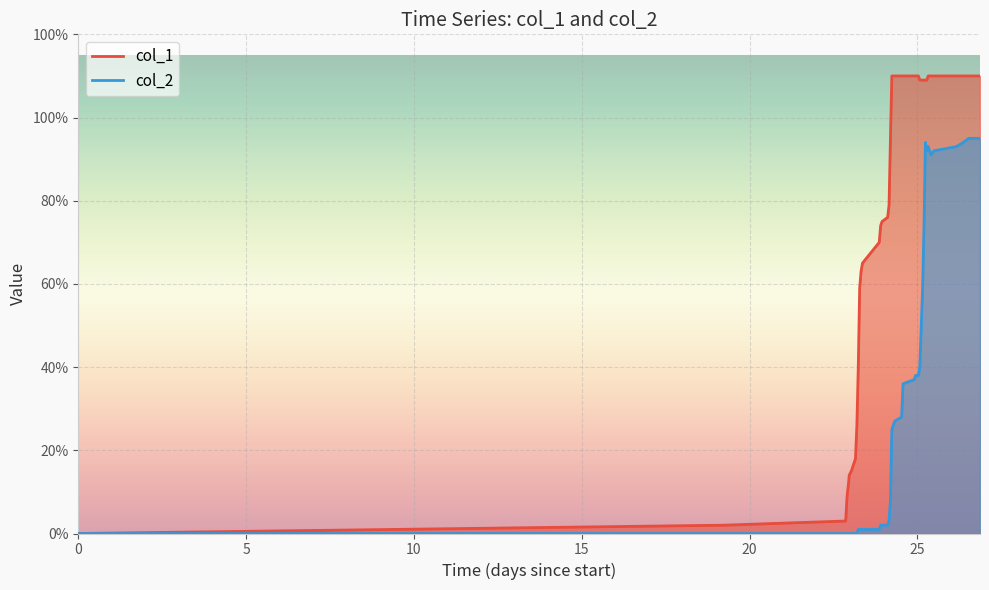

What is the sum of all col_1 values?

3100